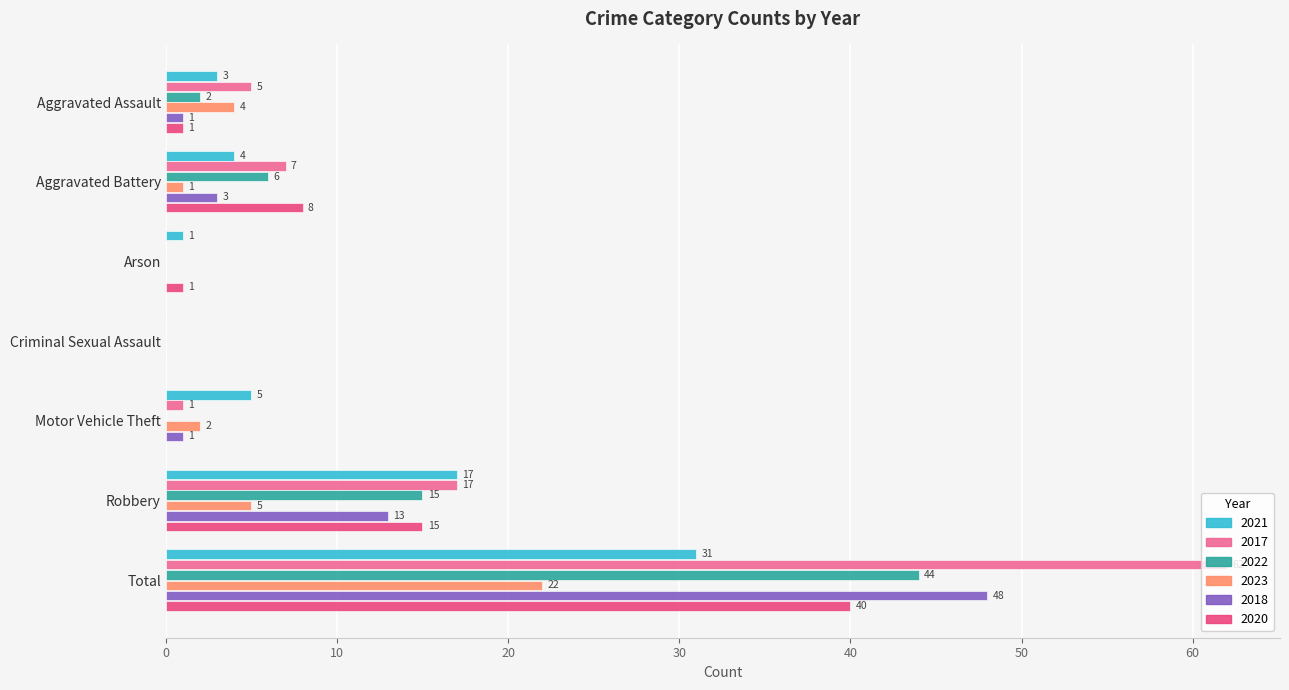

Read the 2021 value at Aggravated Battery, to the nearest 5.

5